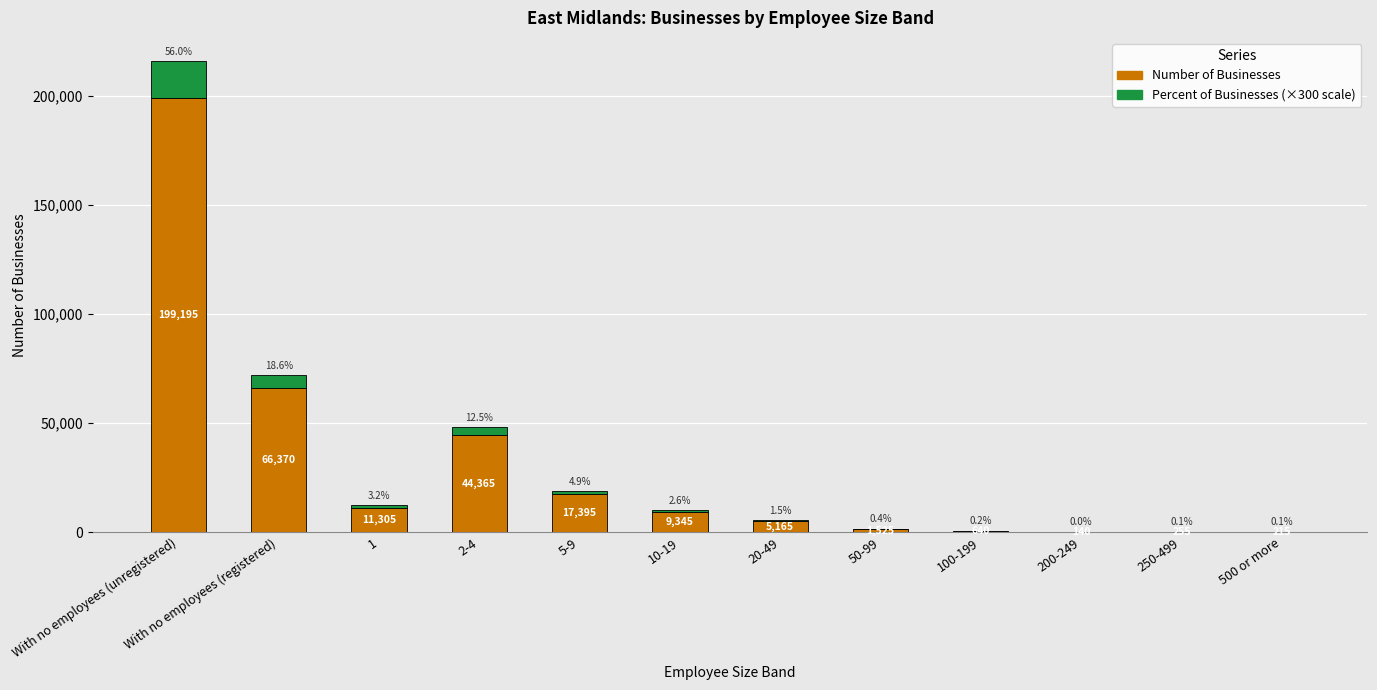

Are the bars horizontal?

No